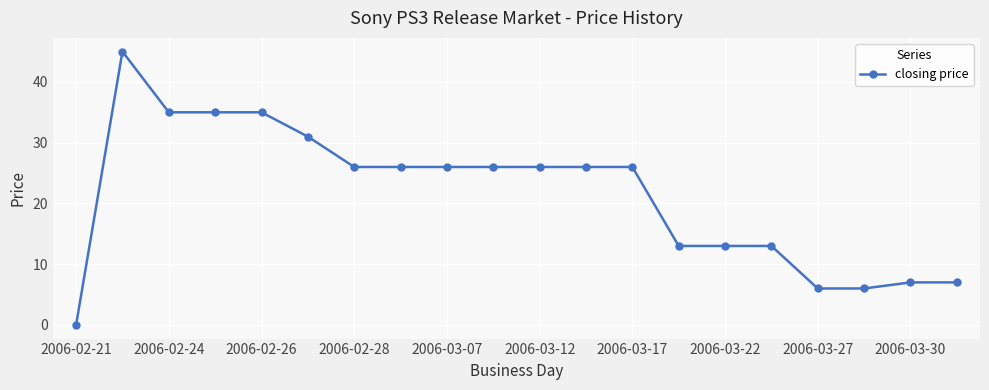

Does the chart display data point markers on the line(s)?

Yes